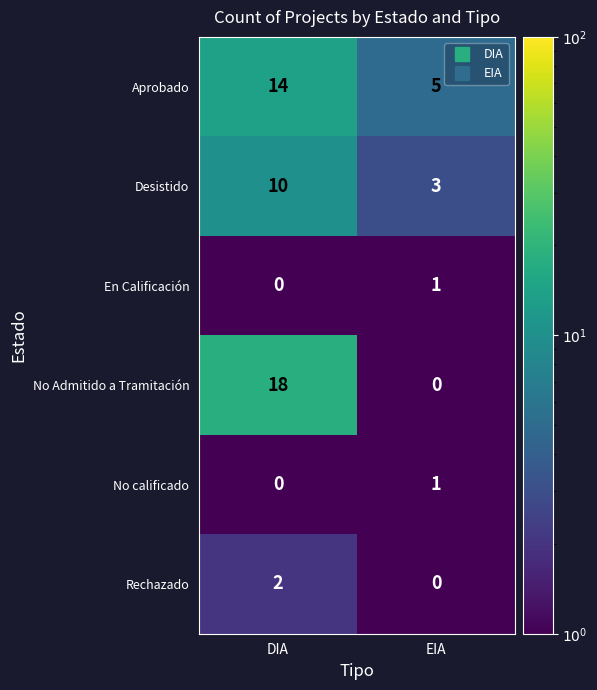

What is the spread (max minus min) of values at DIA?

18